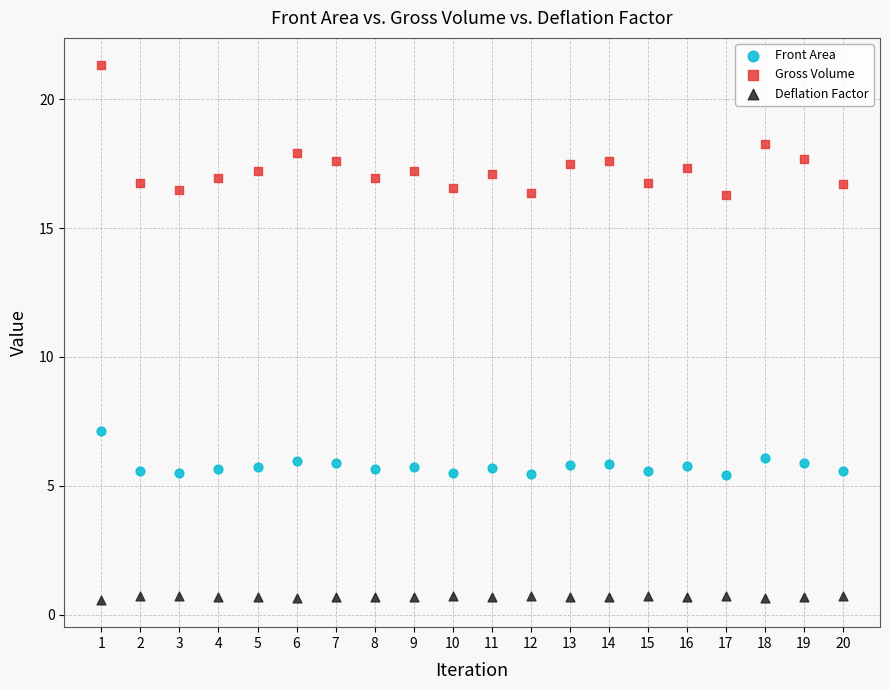

Across all data points, what is the range of Y values (max minus min)?

20.8